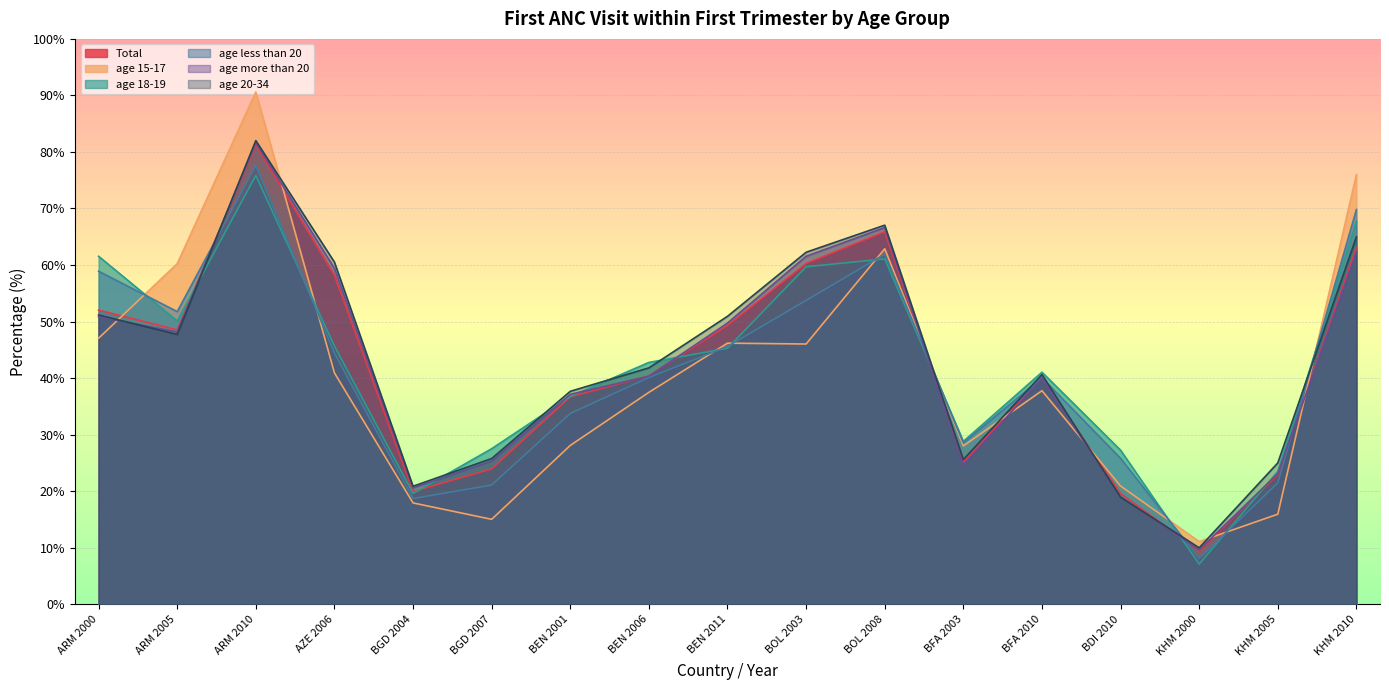

Between ARM 2000 and BGD 2004, which series saw the biggest shift?

age 18-19